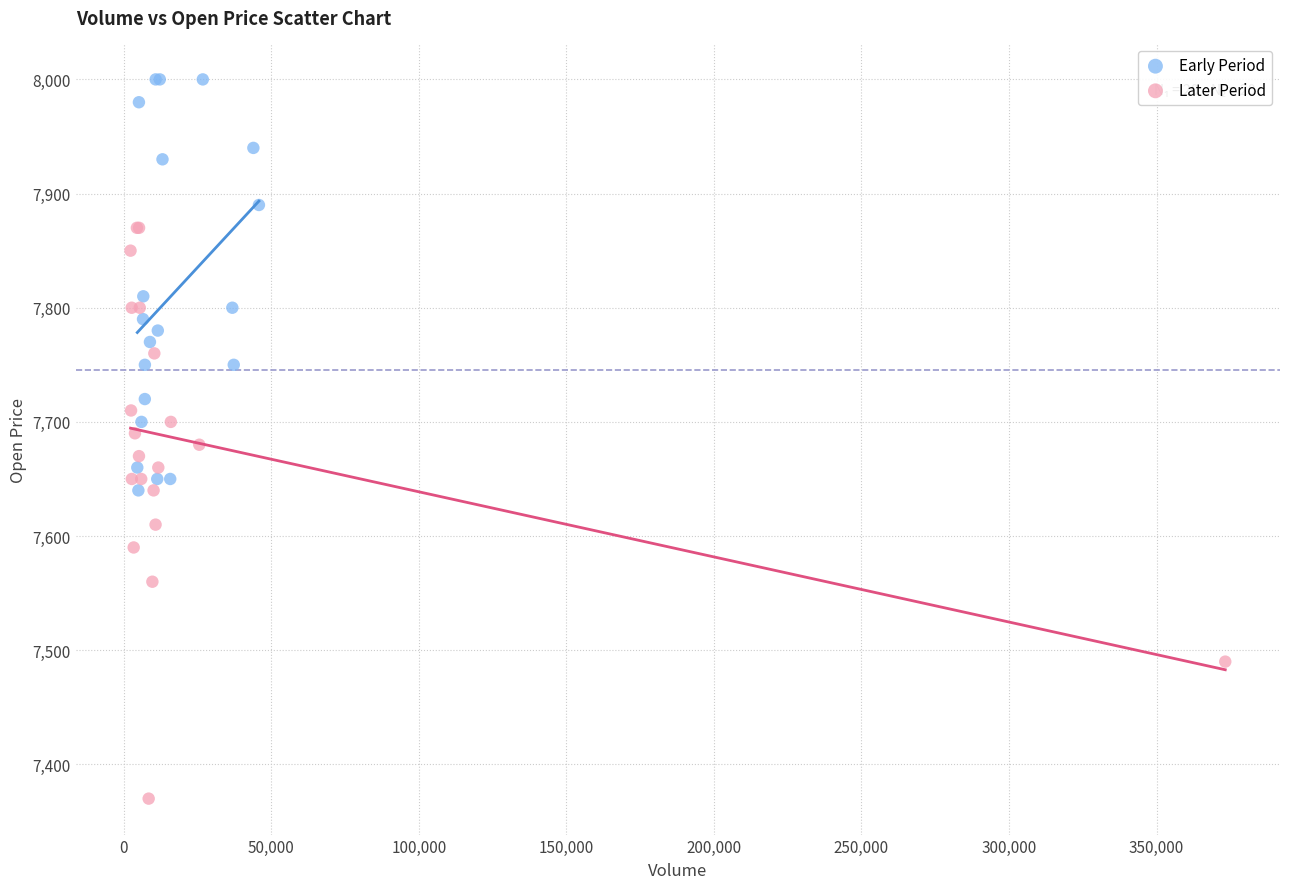

Which series has the largest Y range (max minus min)?

Later Period